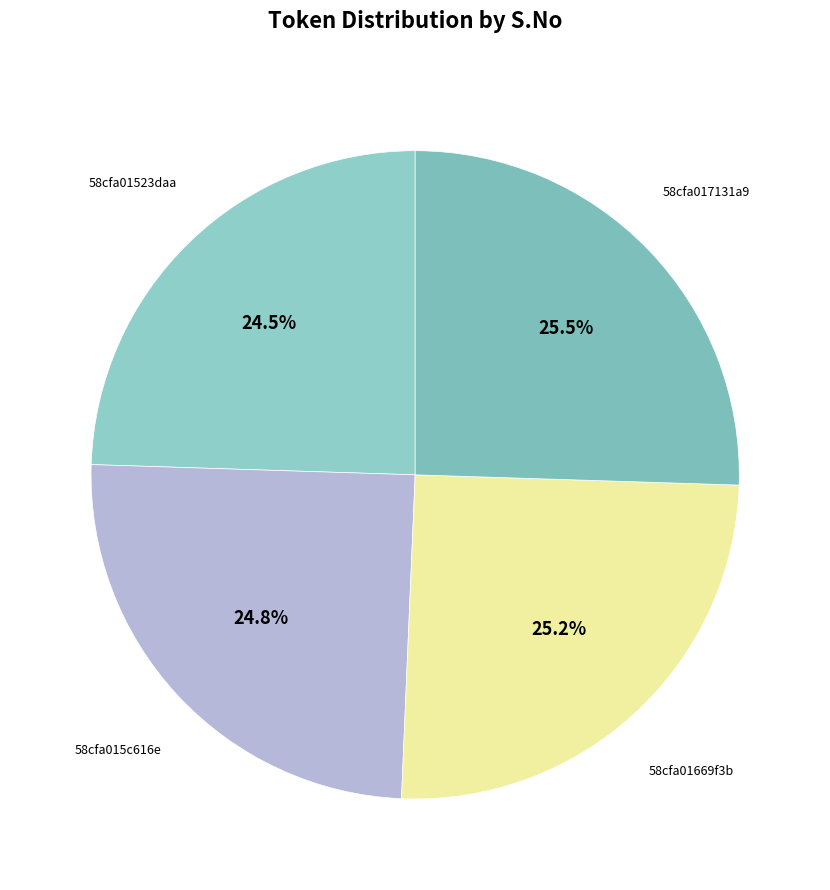

What is the ratio of the value at 58cfa01523daa to the value at 58cfa01669f3b?

1.0